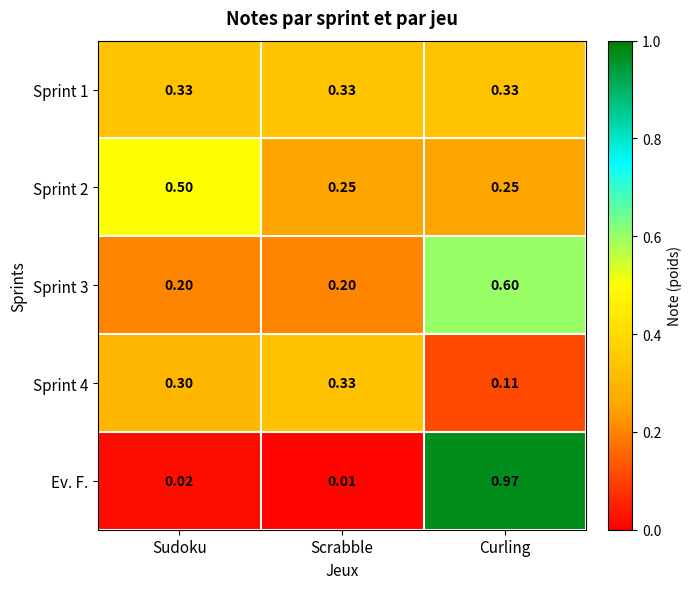

What is the difference between the highest and lowest values at Sudoku?

0.5